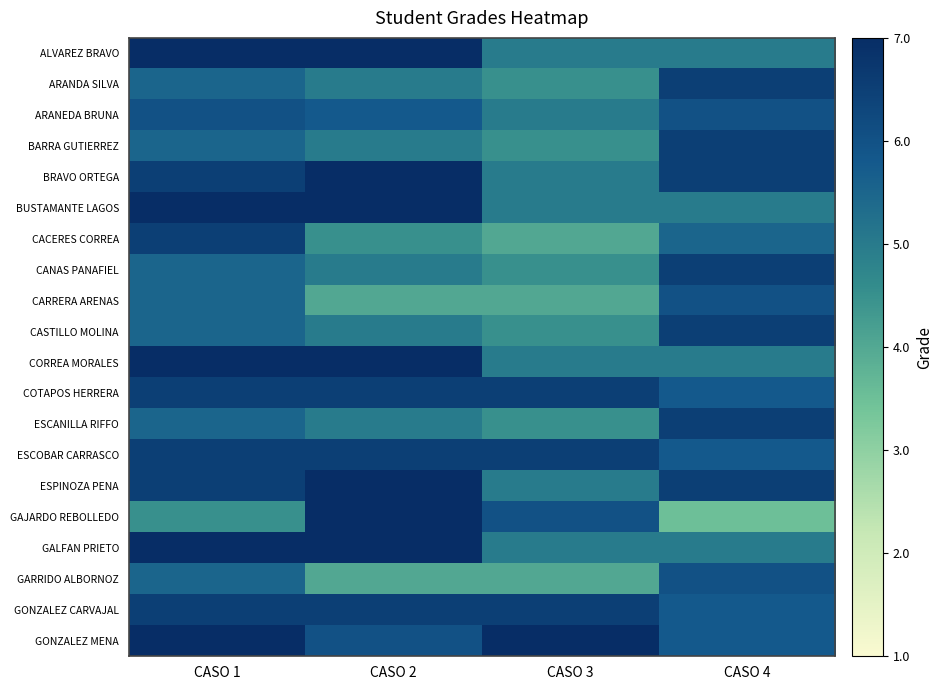

At which category is the sum across all series the highest?

CASO 1